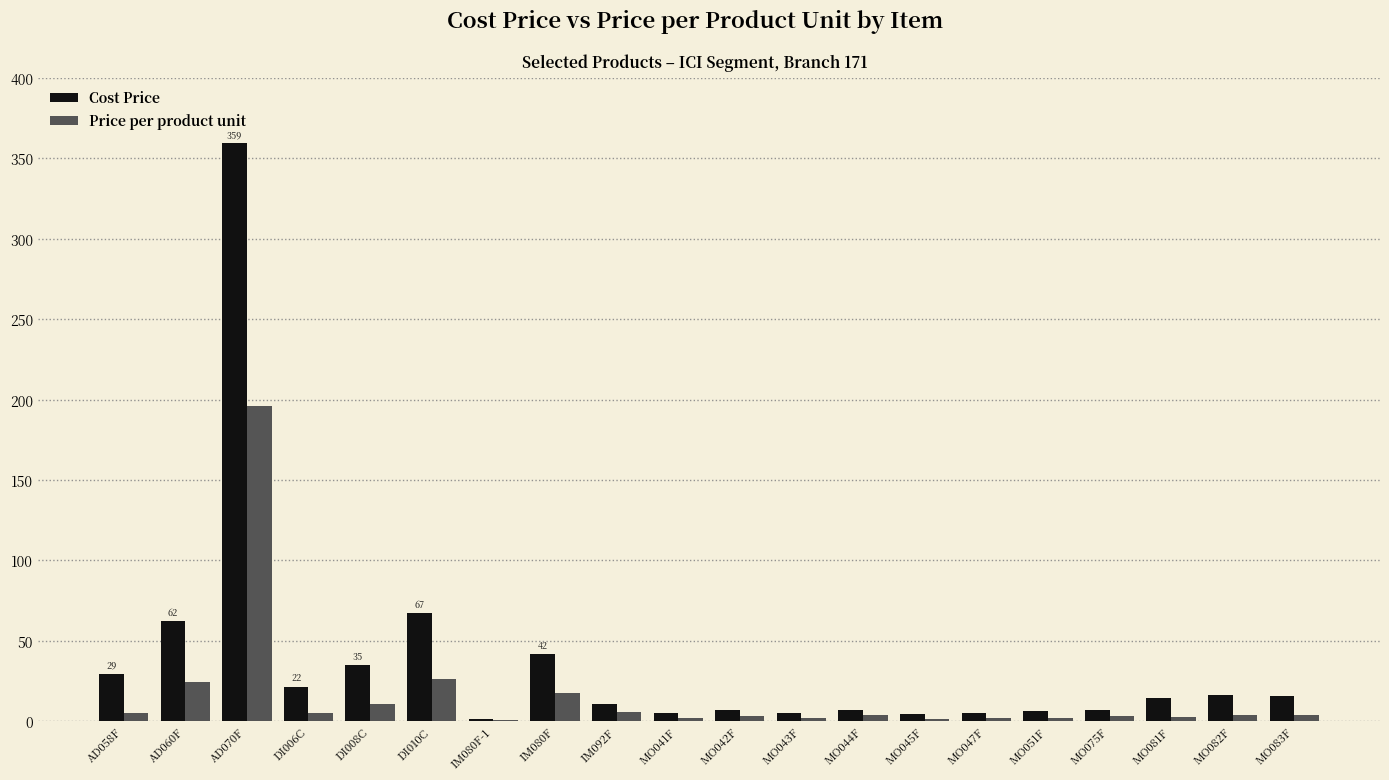

What is the maximum value for Price per product unit?

195.8